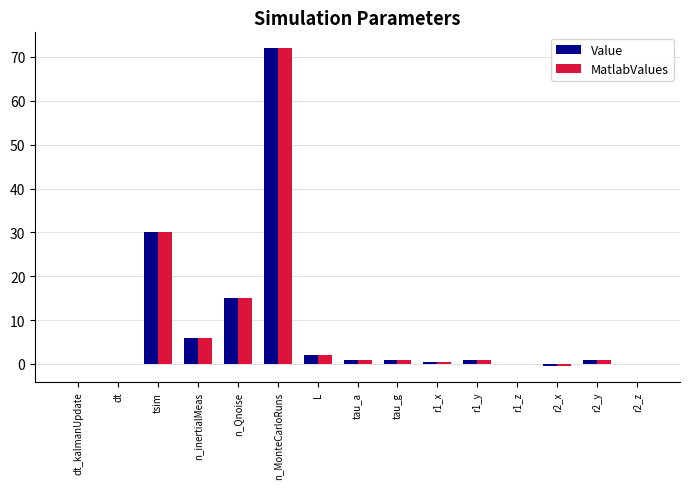

What is the difference between the Value values at r1_z and tau_a?

1.0